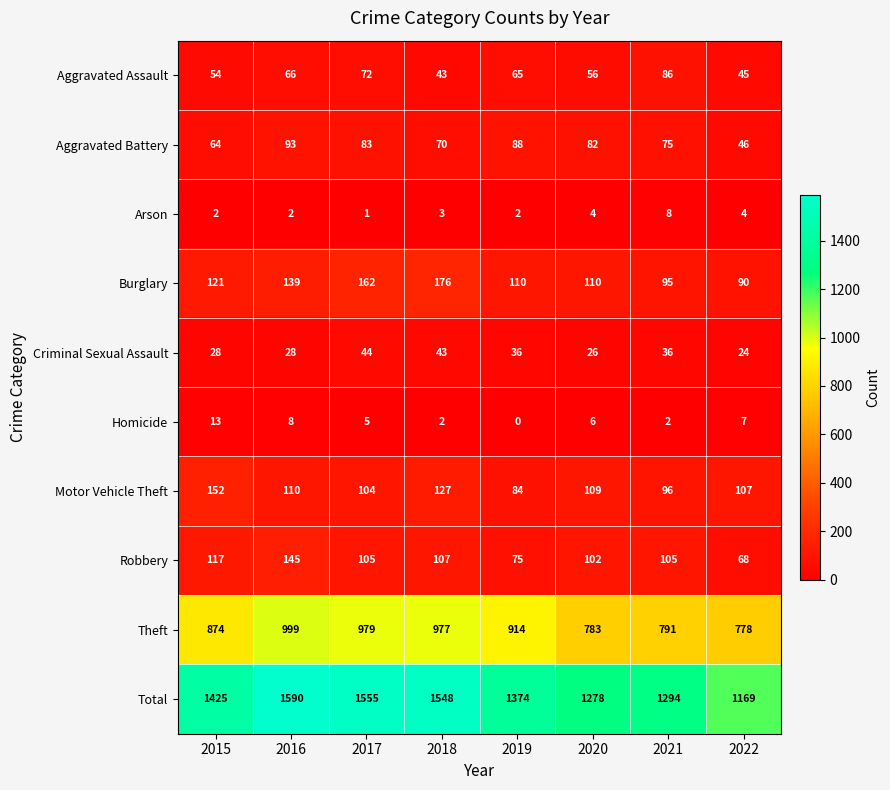

Which series has the largest range (max minus min)?

Total